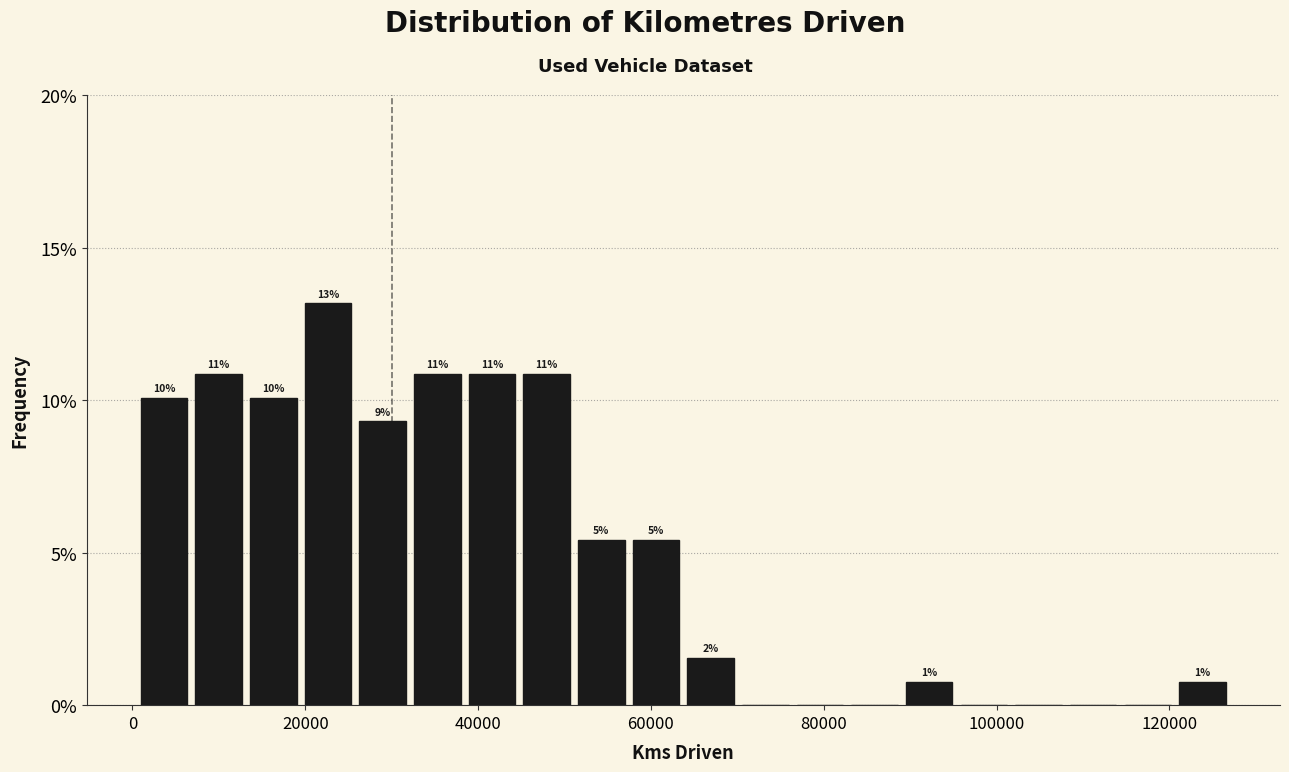

Read against the x-axis, roughly where is the centre of the tallest bar?

22000